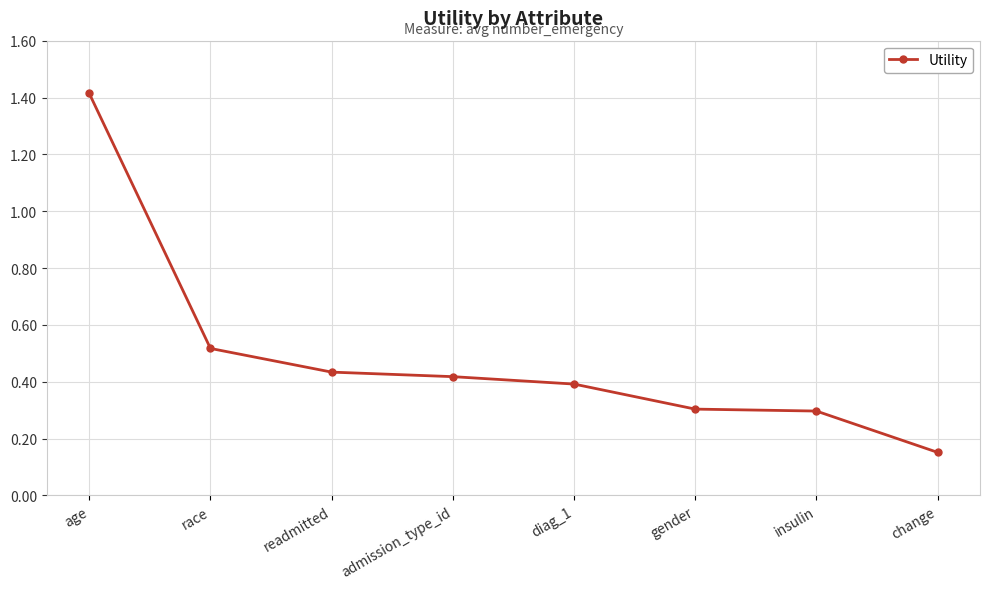

Which category has the lowest value across all series?

change